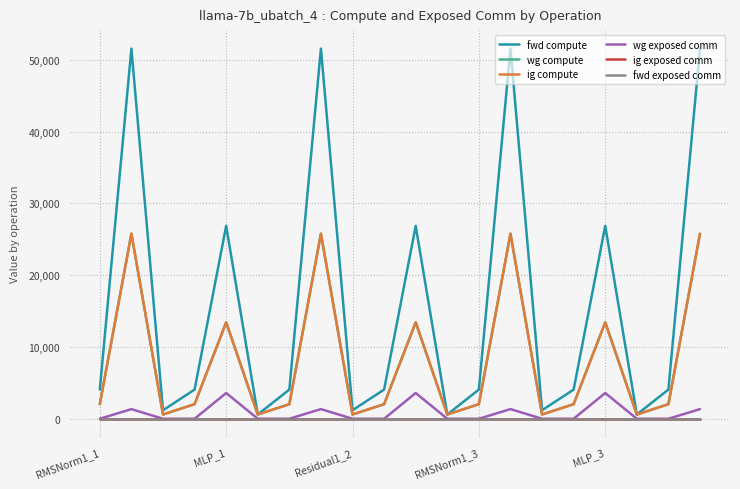

Does the chart display data point markers on the line(s)?

No